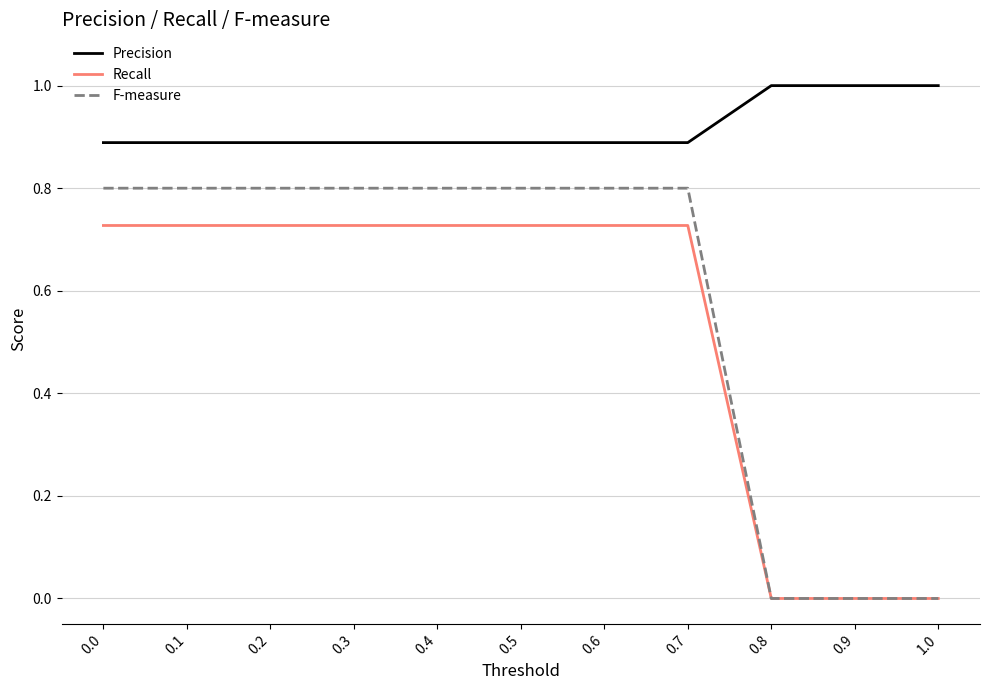

Rank the series at 0.1 from highest to lowest value.

Precision, F-measure, Recall